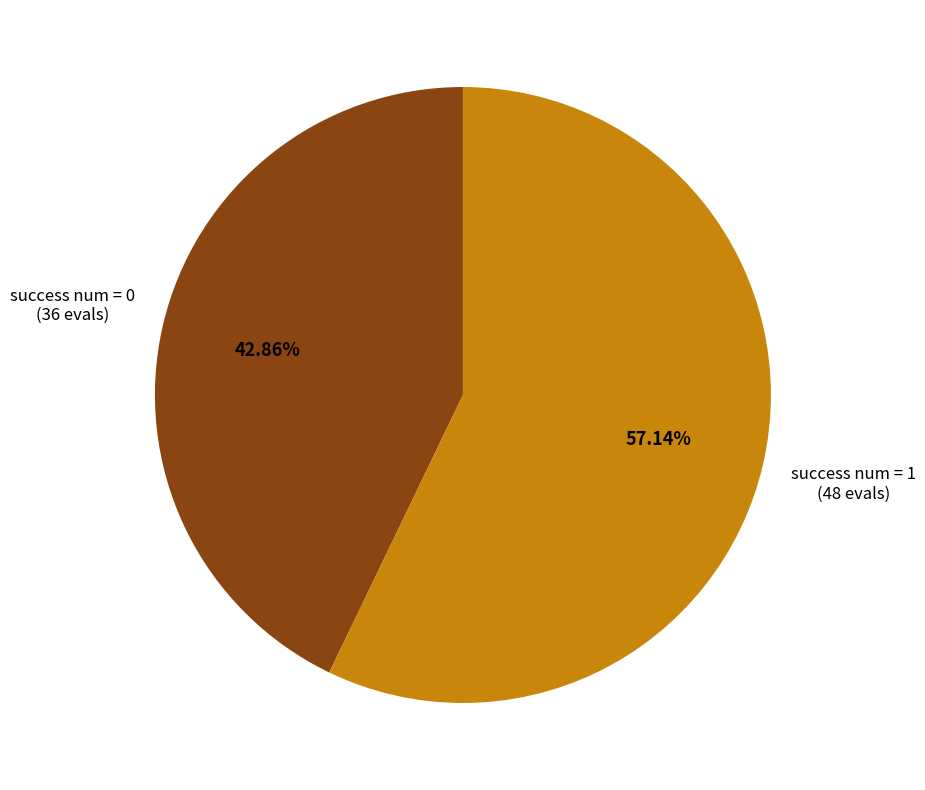

Does any single category account for the majority?

Yes